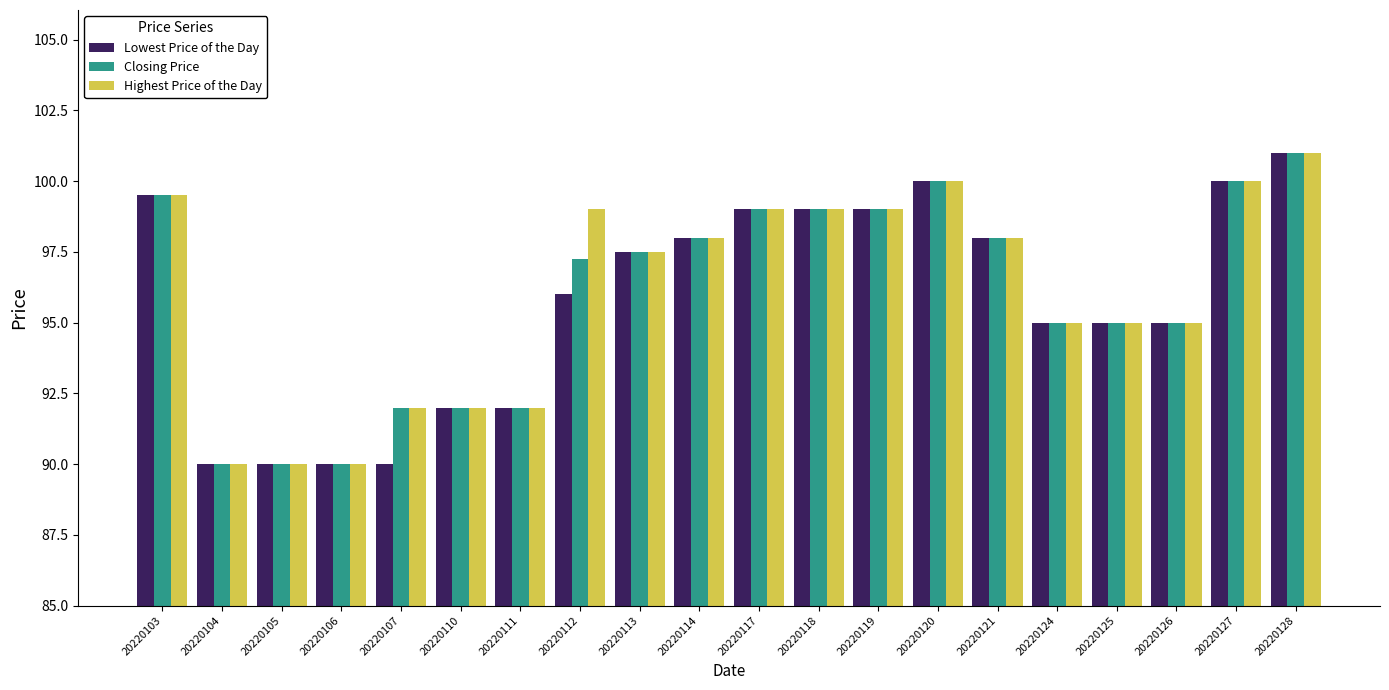

At how many categories does at least one series exceed 93?

14